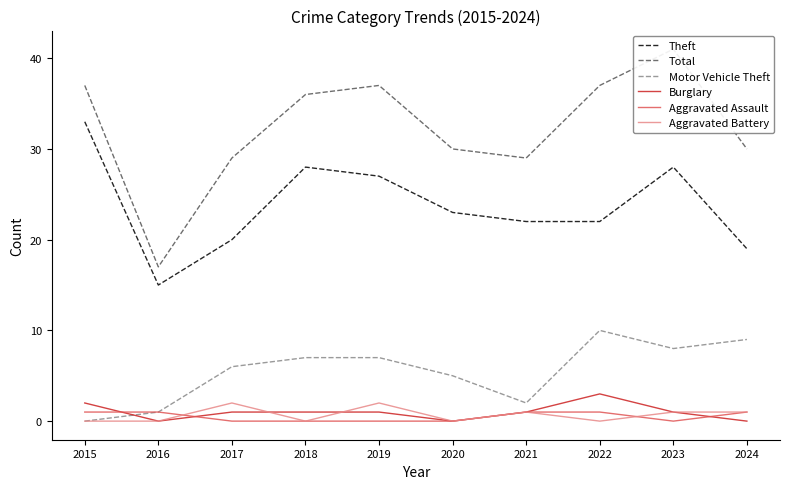

What is the total value across all series at 2021?

56